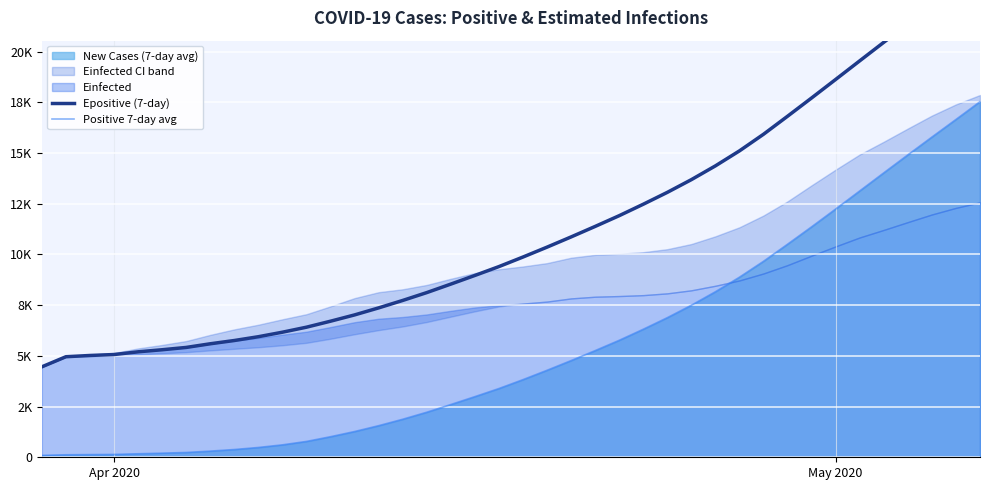

How many lines are shown in the chart?

2